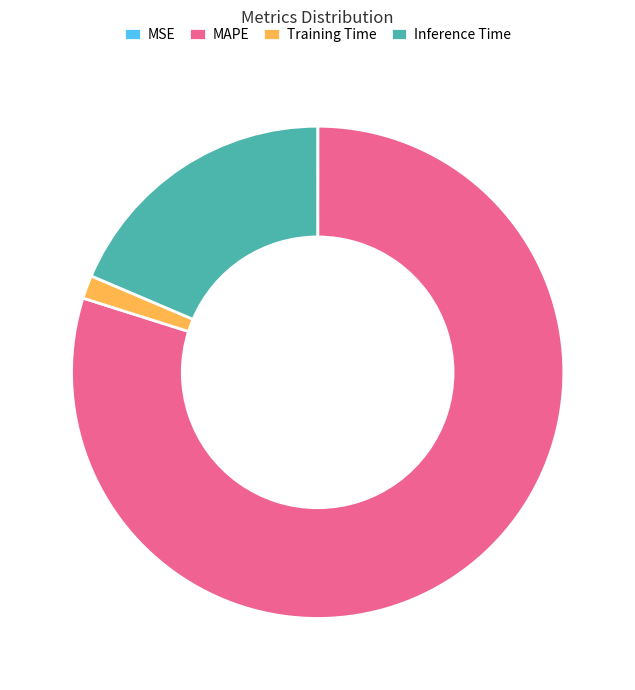

What is the largest slice in the pie chart?

MAPE